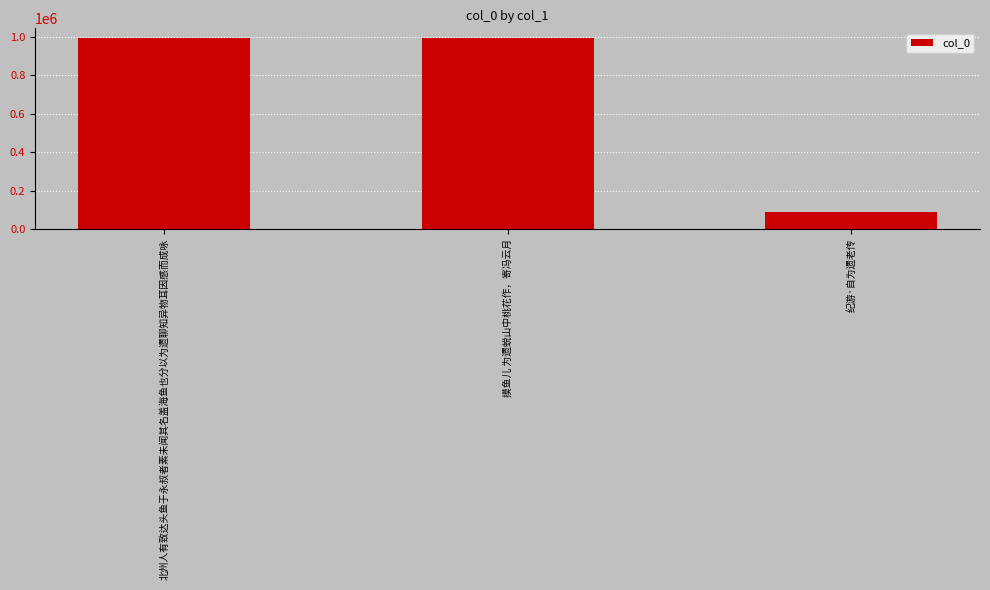

What is the smallest value displayed?

88385